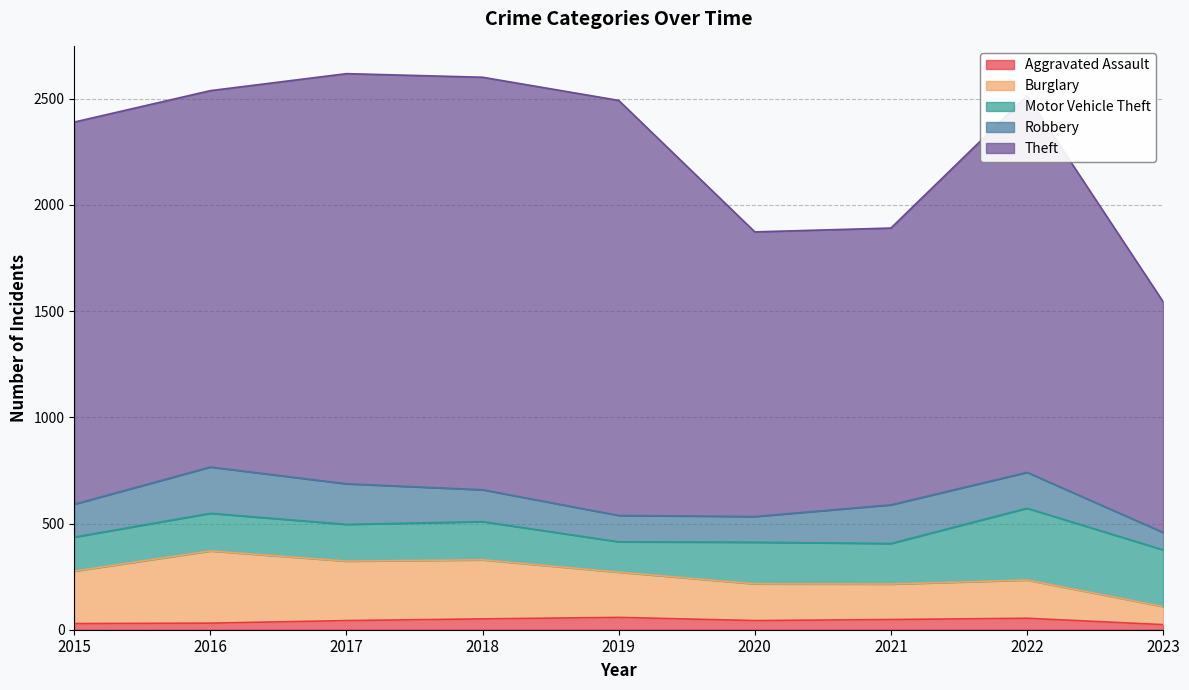

At how many categories does at least one series exceed 546?

9